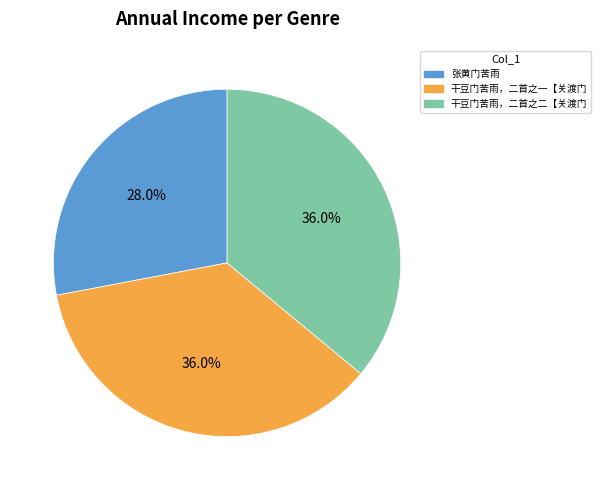

To the nearest percent, what portion does 干豆门苦雨，二首之一【关渡门 represent?

36%